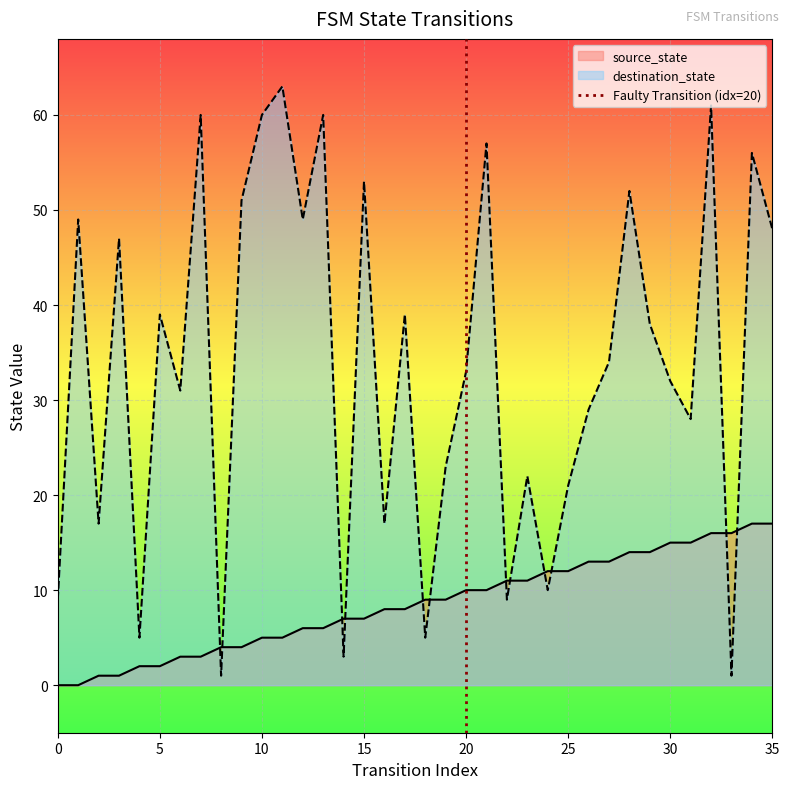

True or false: source_state has a value of 15 at 30.

True